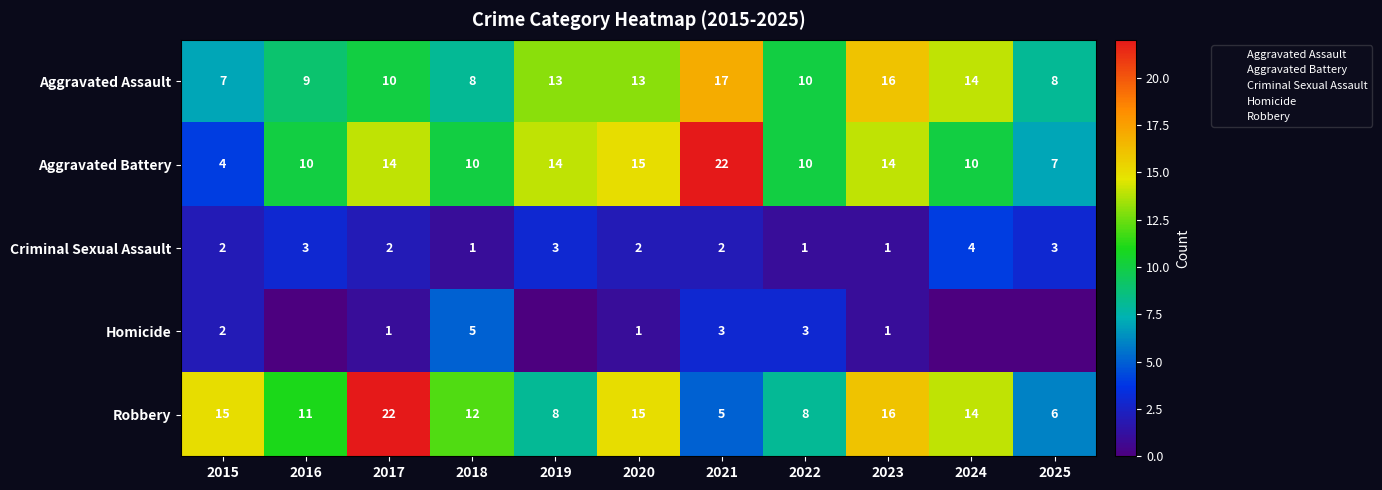

List the series in order of their peak value, lowest first.

Criminal Sexual Assault, Homicide, Aggravated Assault, Aggravated Battery, Robbery